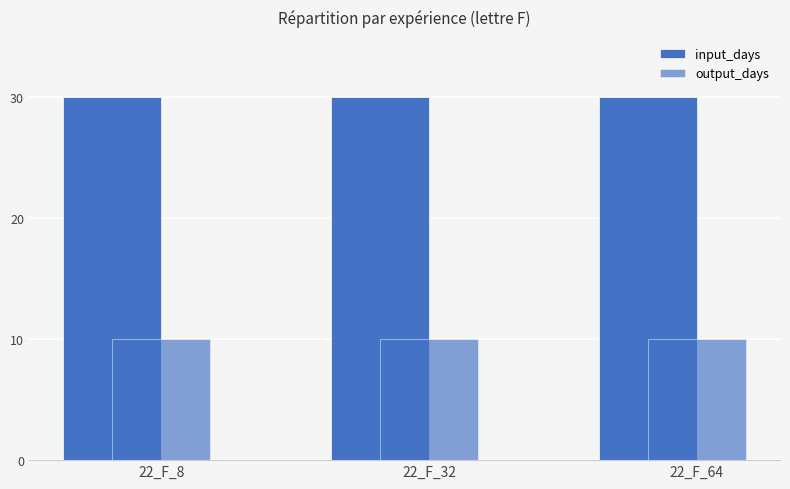

At which category does the chart reach its minimum across all series?

22_F_8